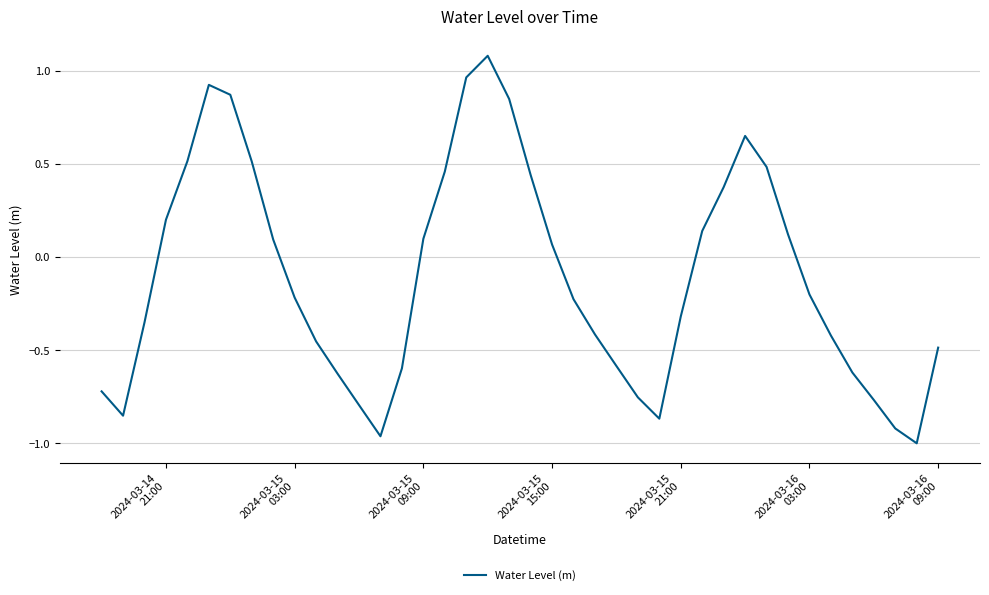

What is the greatest value displayed?

1.1